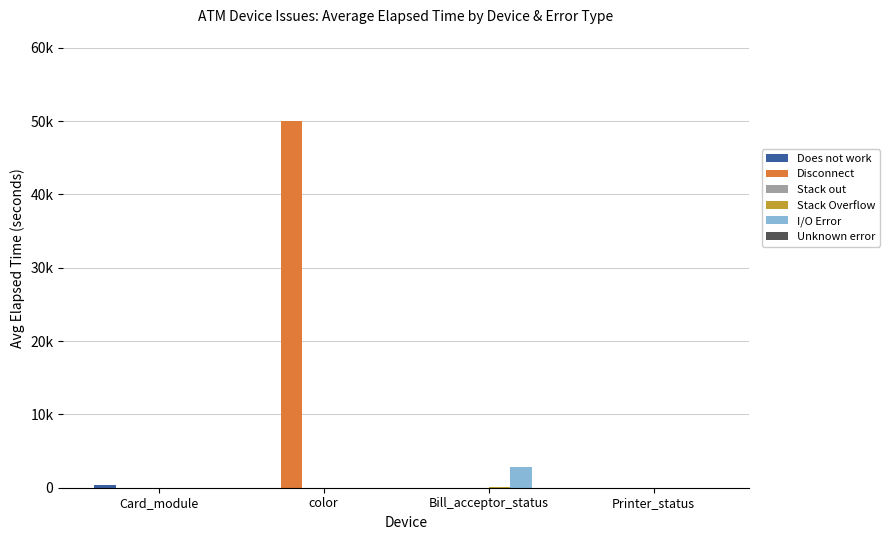

What is the average value of the Unknown error series?

3.8